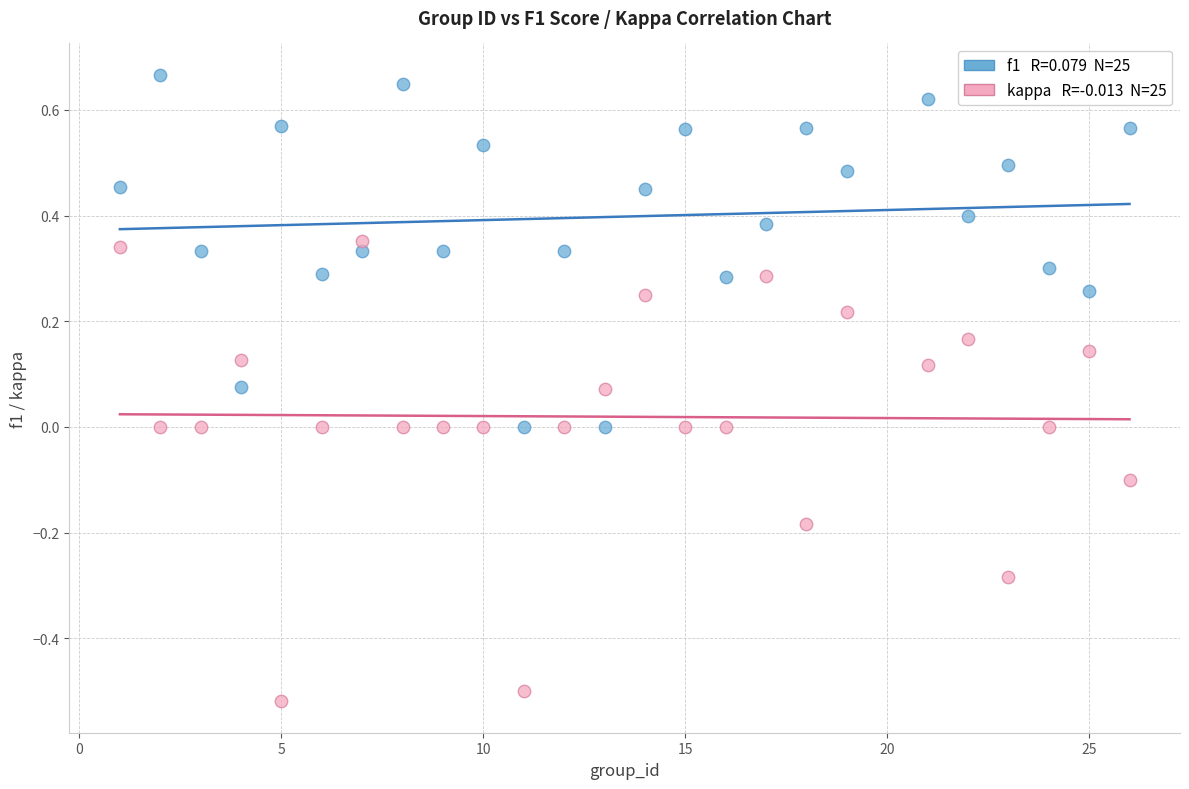

Across all data points, what is the range of Y values (max minus min)?

1.2